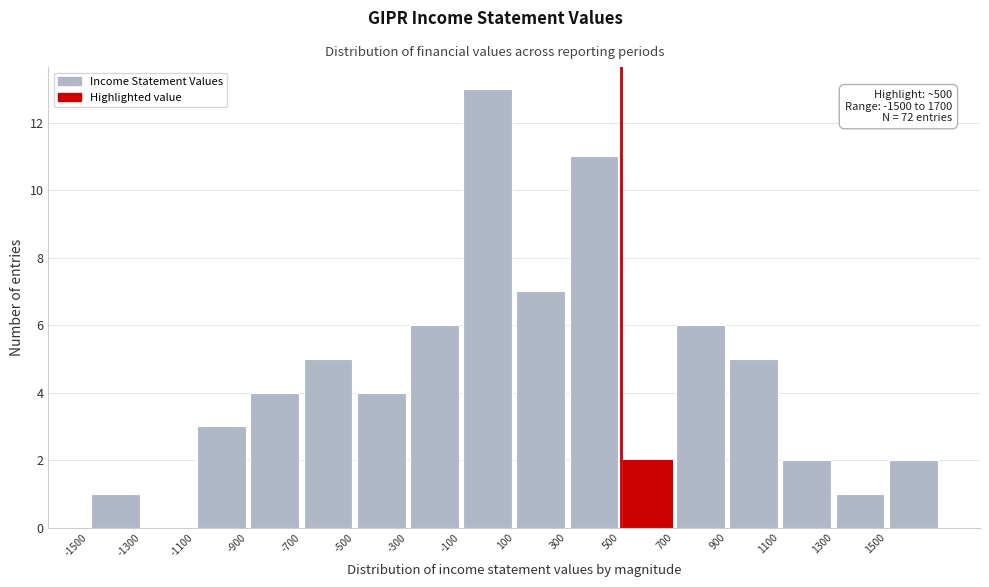

Which range on the x-axis has the tallest bar?

-100 to 100